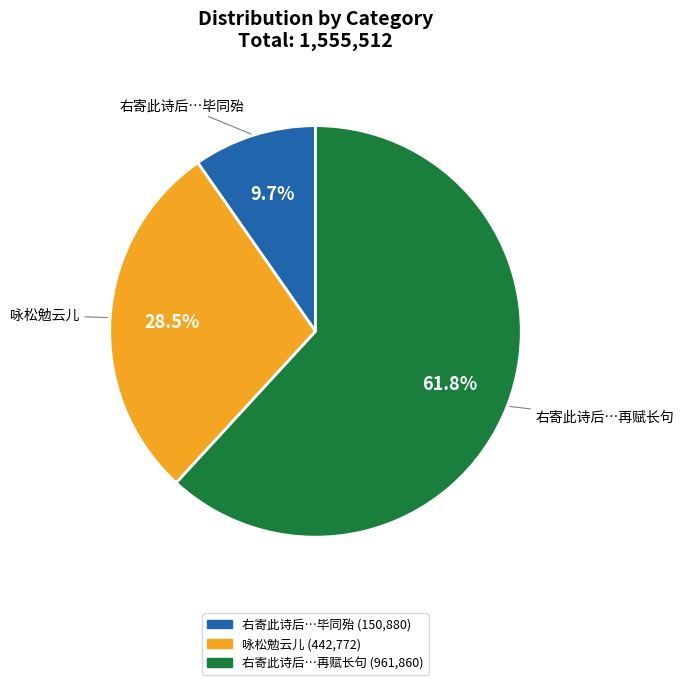

How many slices are in this pie chart?

3